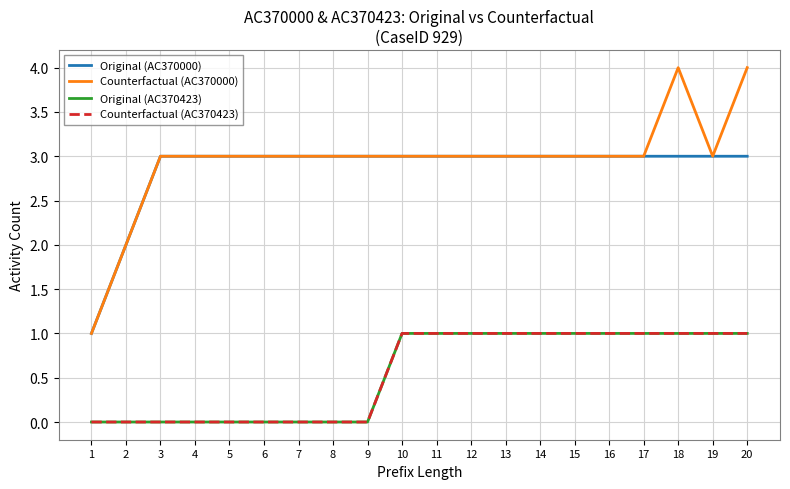

What is the average value of the Original (AC370000) series?

3